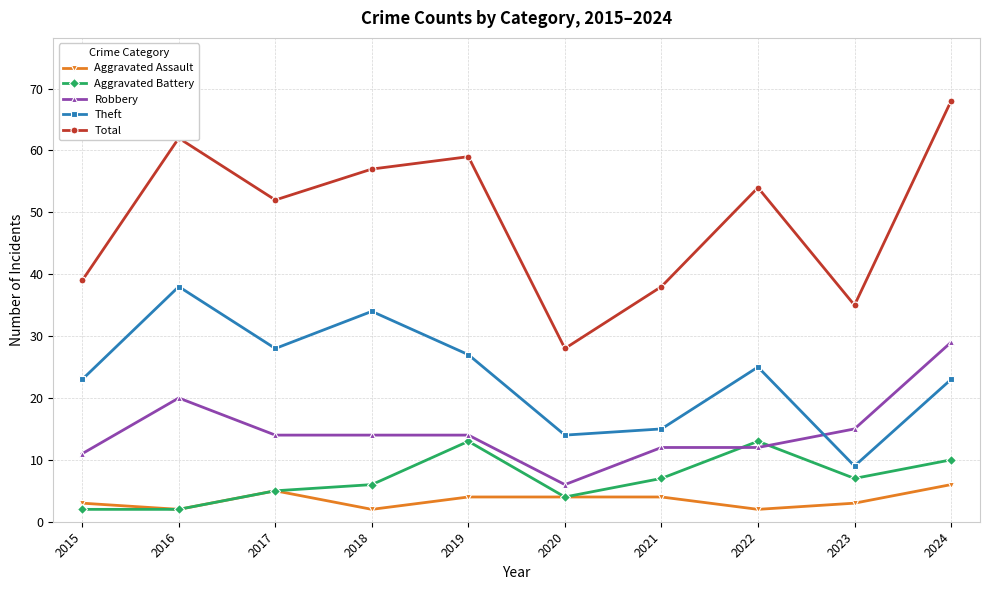

How many lines are shown in the chart?

5